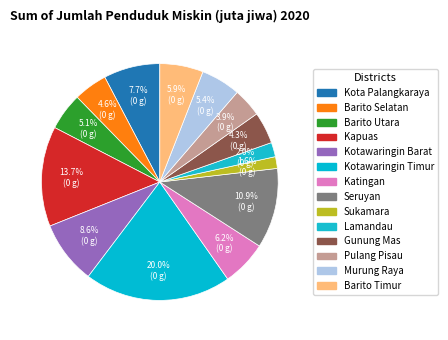

Rank the categories by value from lowest to highest.

Sukamara, Lamandau, Pulang Pisau, Gunung Mas, Barito Selatan, Barito Utara, Murung Raya, Barito Timur, Katingan, Kota Palangkaraya, Kotawaringin Barat, Seruyan, Kapuas, Kotawaringin Timur